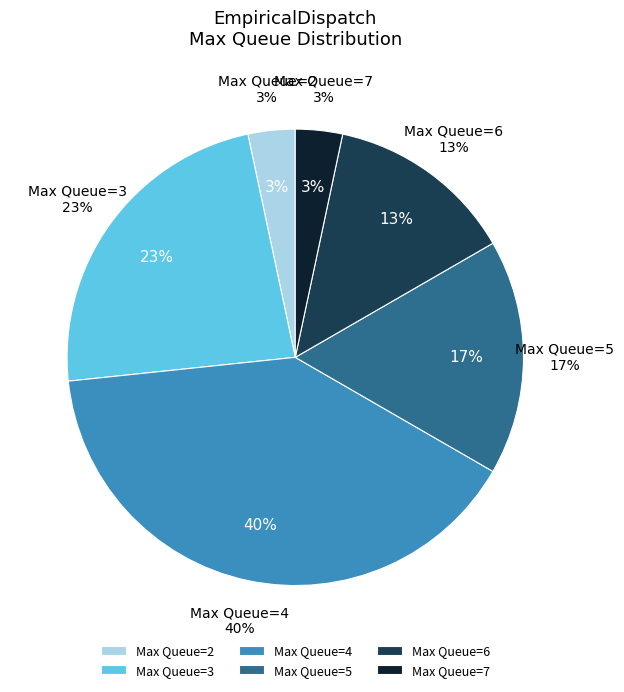

Which has a higher value, 3 or 4?

4